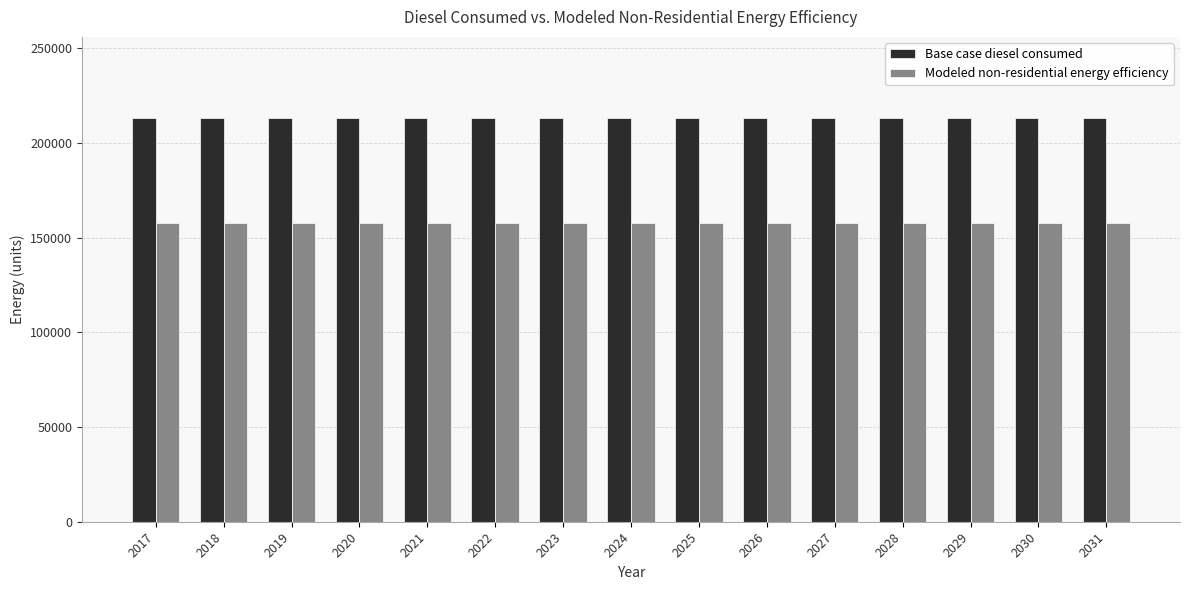

True or false: Base case diesel consumed has a value of 282726.8 at 2029.

False